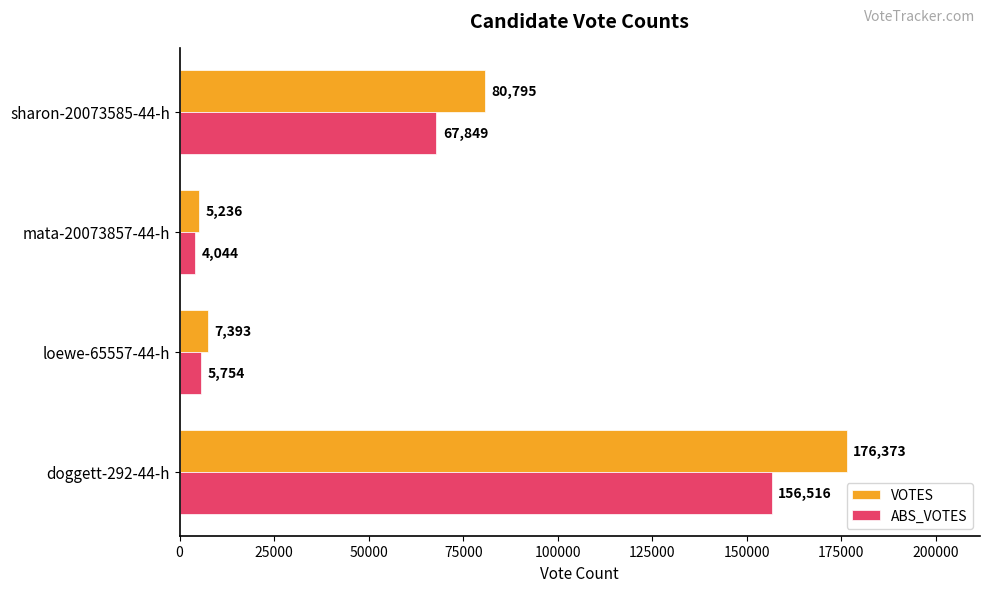

The VOTES series shows 108231 at sharon-20073585-44-h. True or false?

False